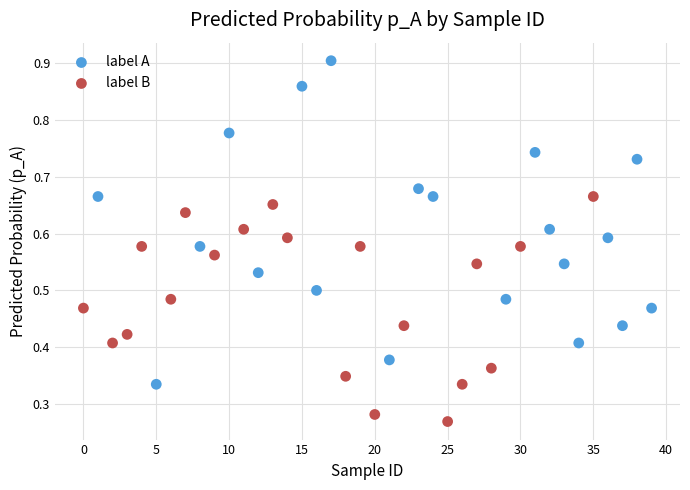

Which series reaches the minimum Y coordinate?

label B